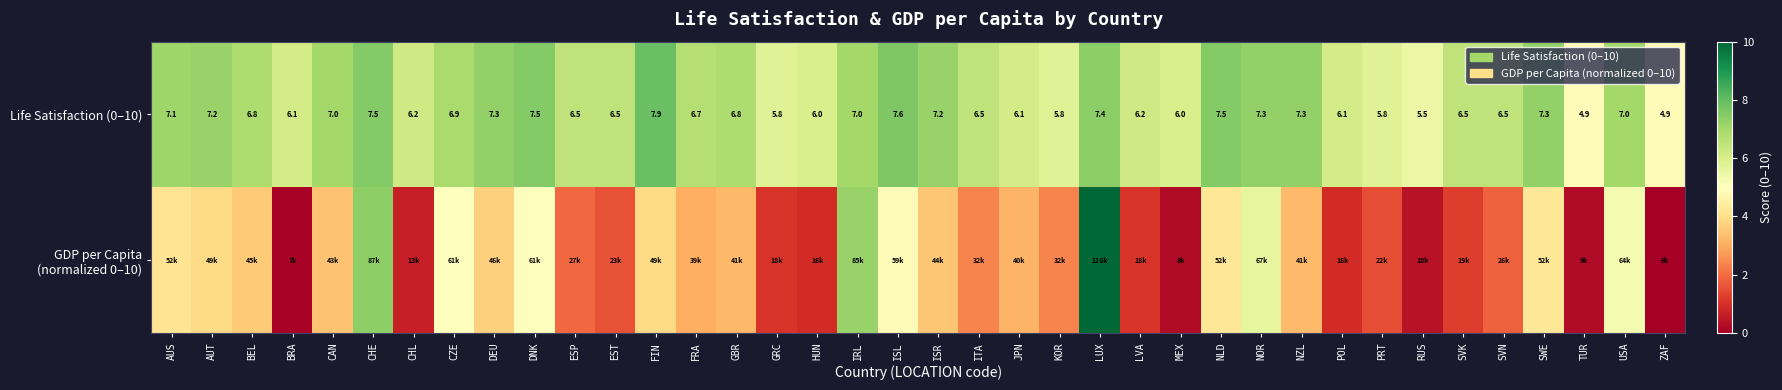

Which series changed the most between BEL and ZAF?

GDP per Capita (normalized 0–10)